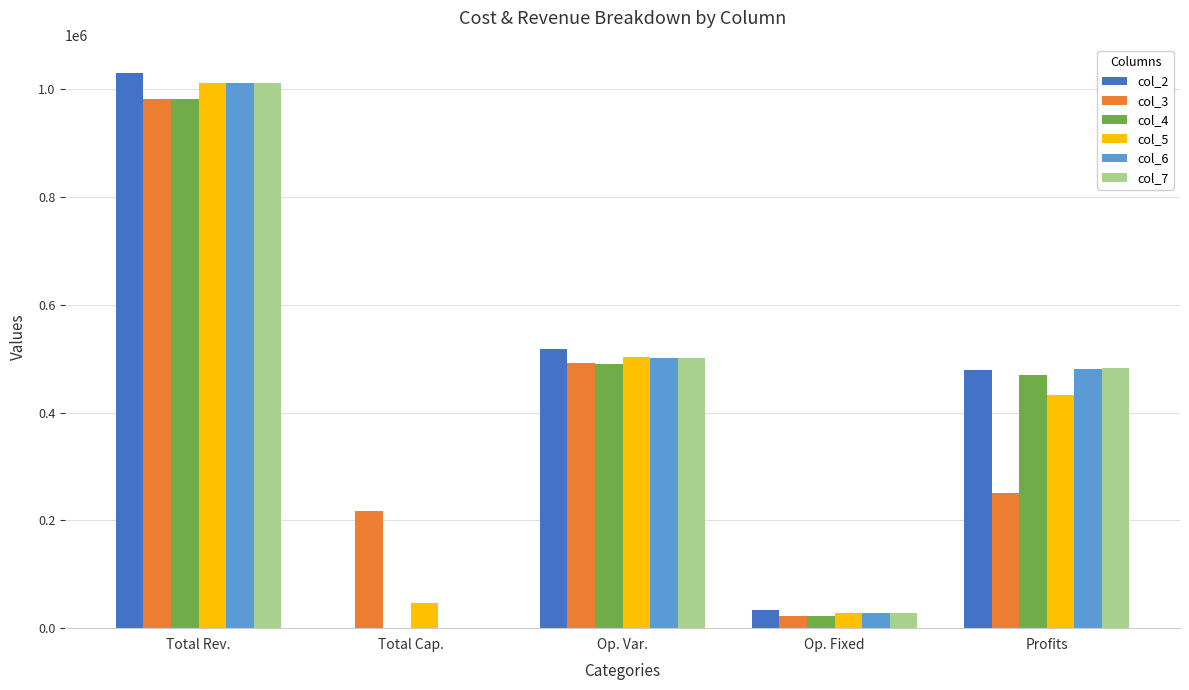

At which label does col_3 reach its peak?

Total Rev.